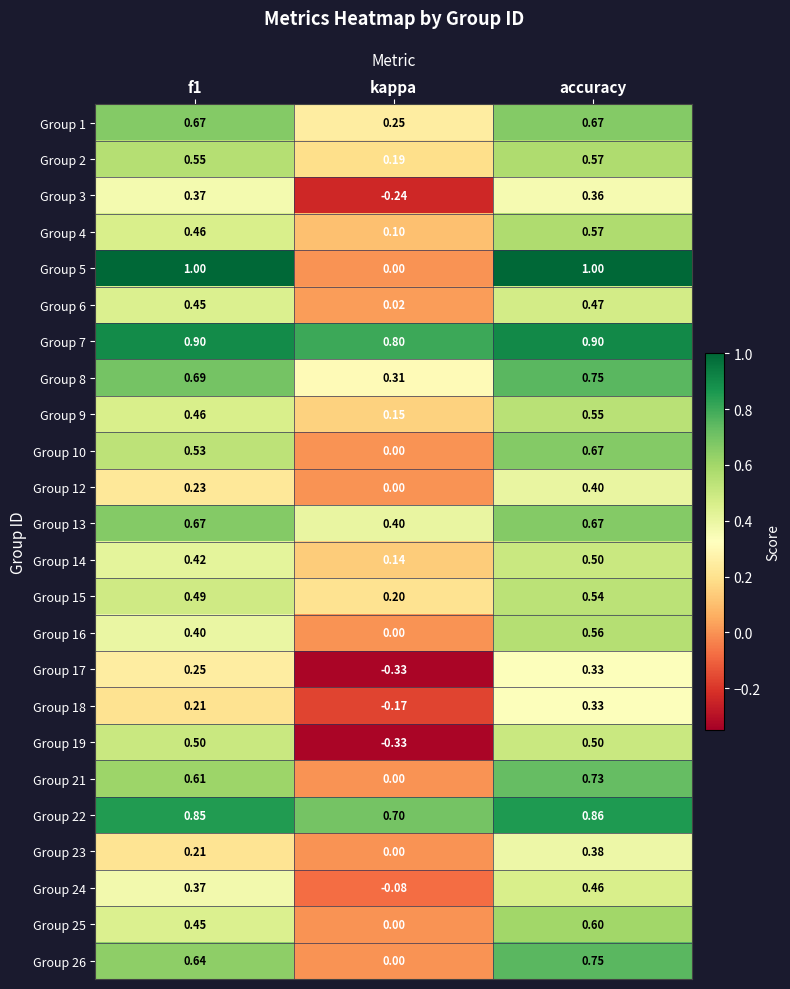

Where is Group 12 nearest to the value 0?

kappa